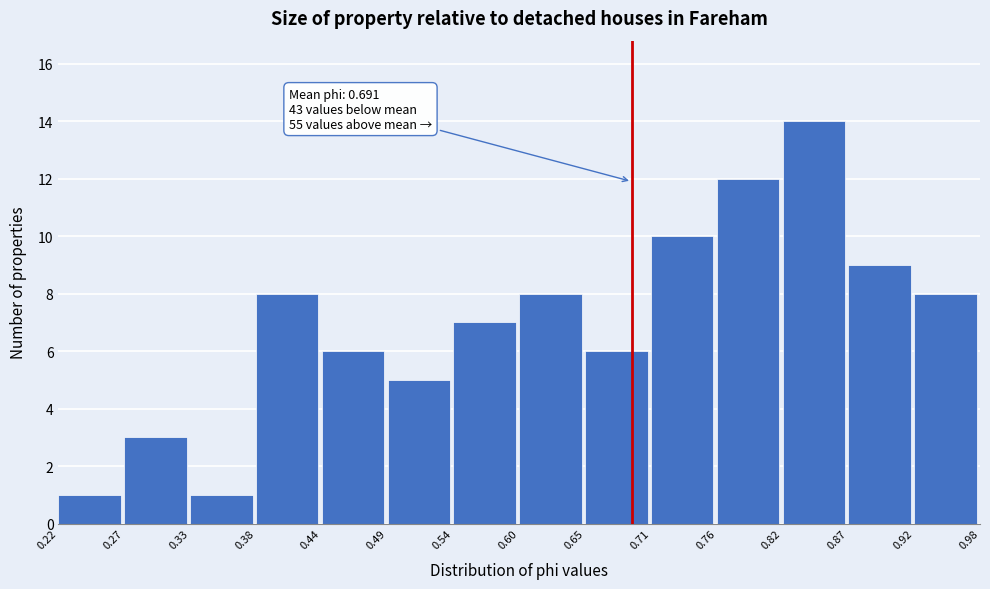

Over which range of the x-axis is the bar tallest?

0.82 to 0.87